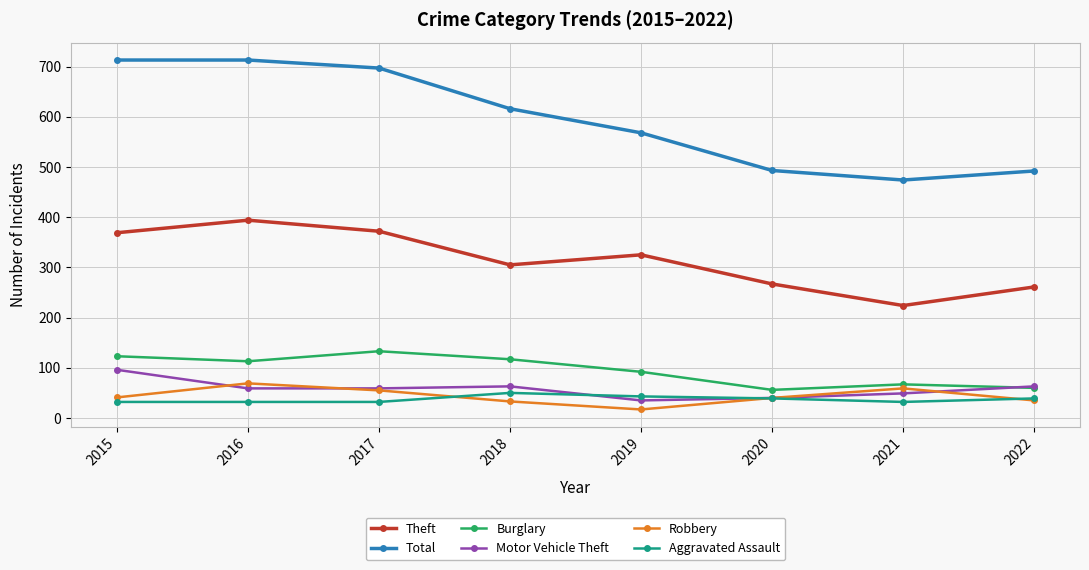

Which series changed the most between 2017 and 2018?

Total